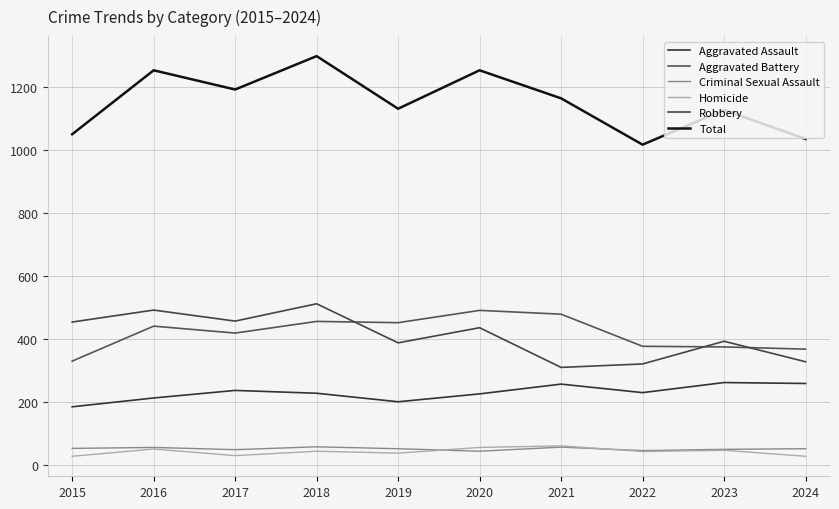

How many lines are shown in the chart?

6